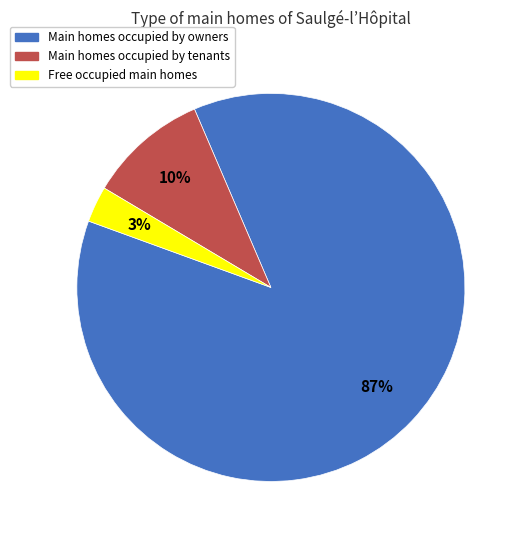

Combined, do Main homes occupied by tenants and Main homes occupied by owners account for over 50%?

Yes